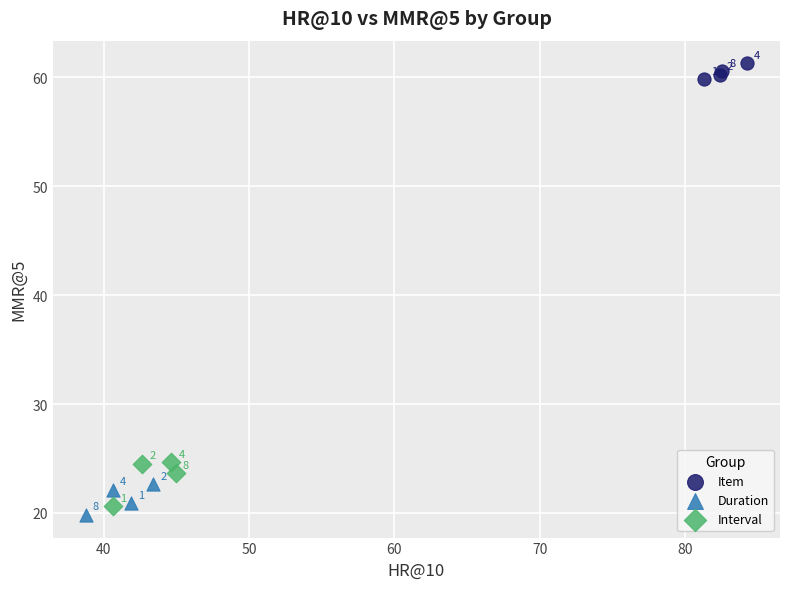

Which series contains the lowest Y value?

Duration